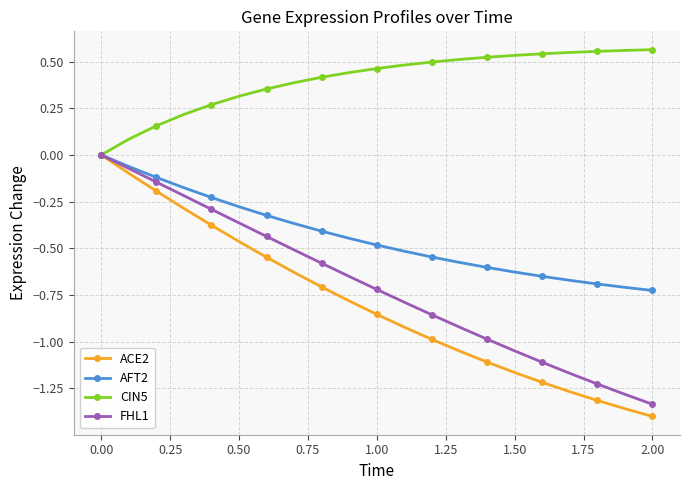

True or false: ACE2 has more than 0 points higher than both neighbors.

False